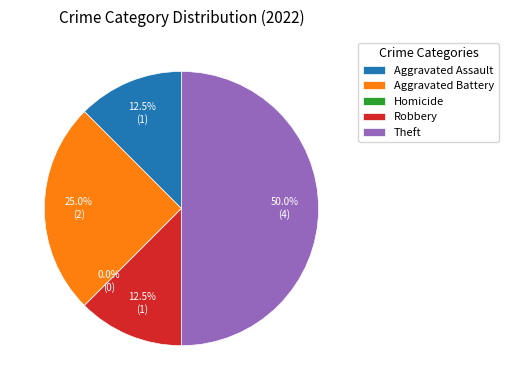

Is it true that Aggravated Battery is 25% of the pie?

True